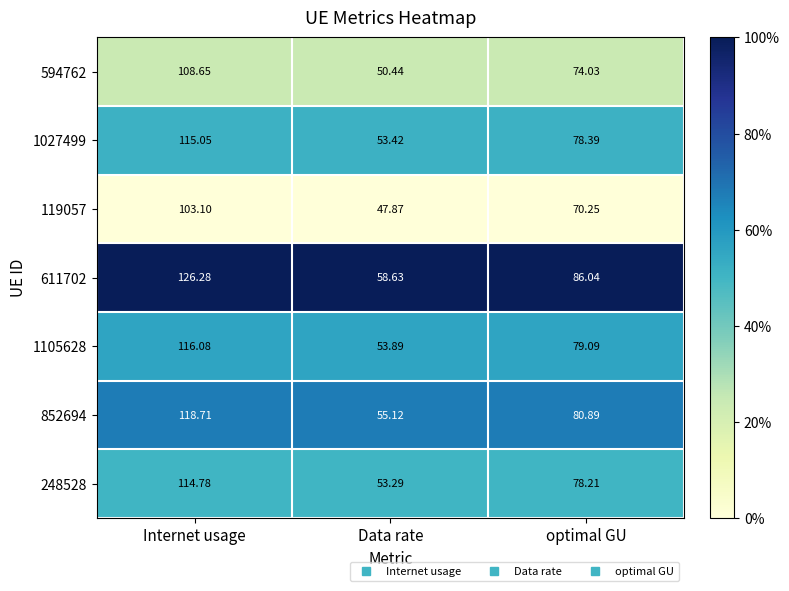

Which category has the lowest value in the 852694 series?

Data rate